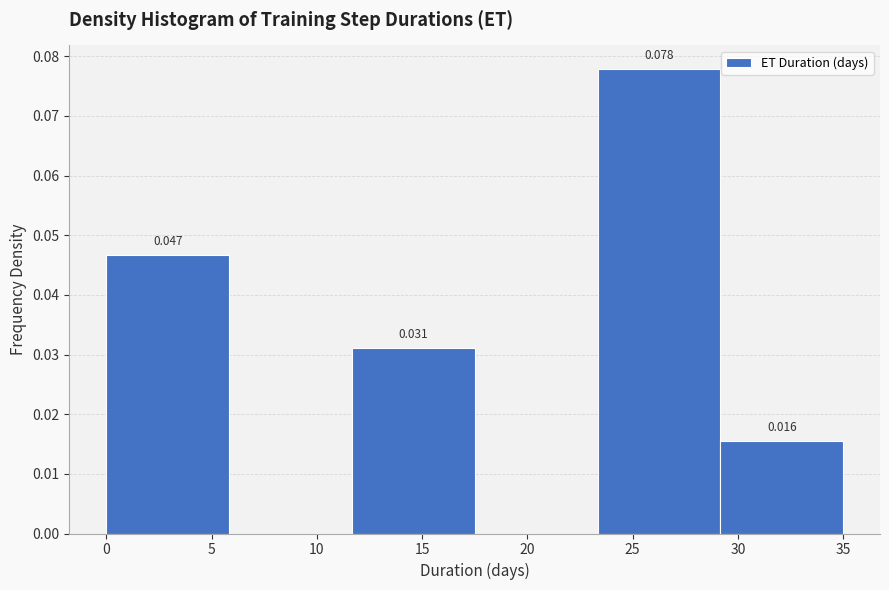

Over which range of the x-axis is the bar tallest?

23.5 to 29.0